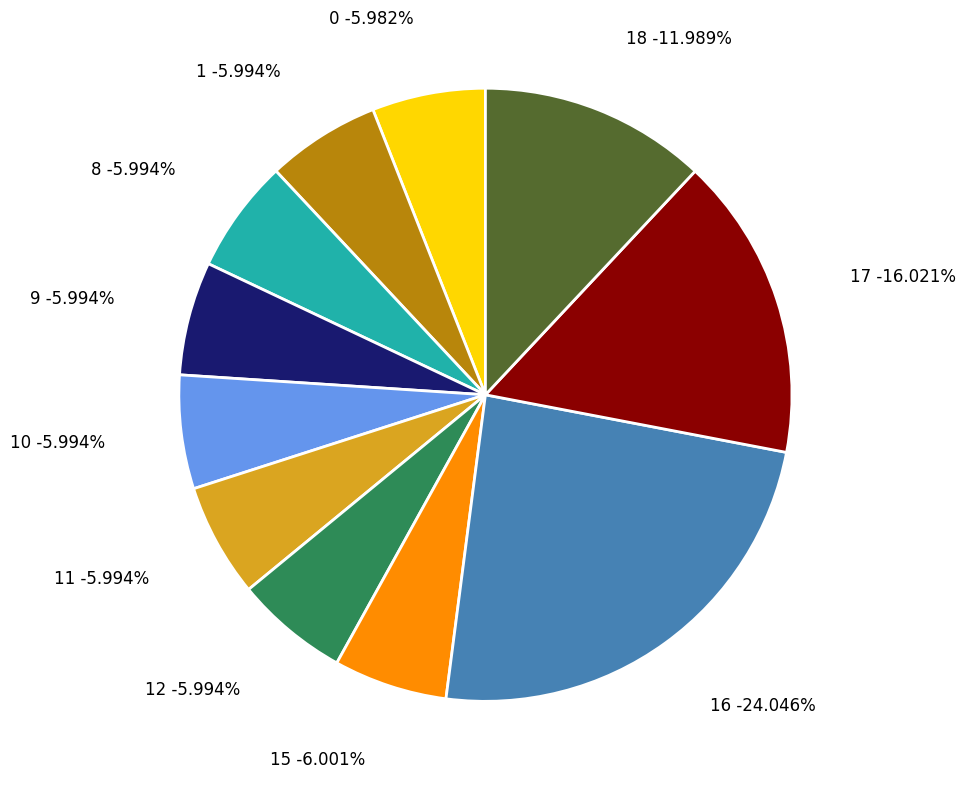

What percentage is the 15 slice, to the nearest percent?

6%